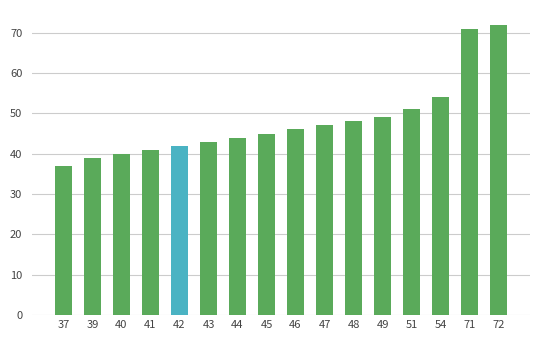

Count the number of data series in this chart.

1